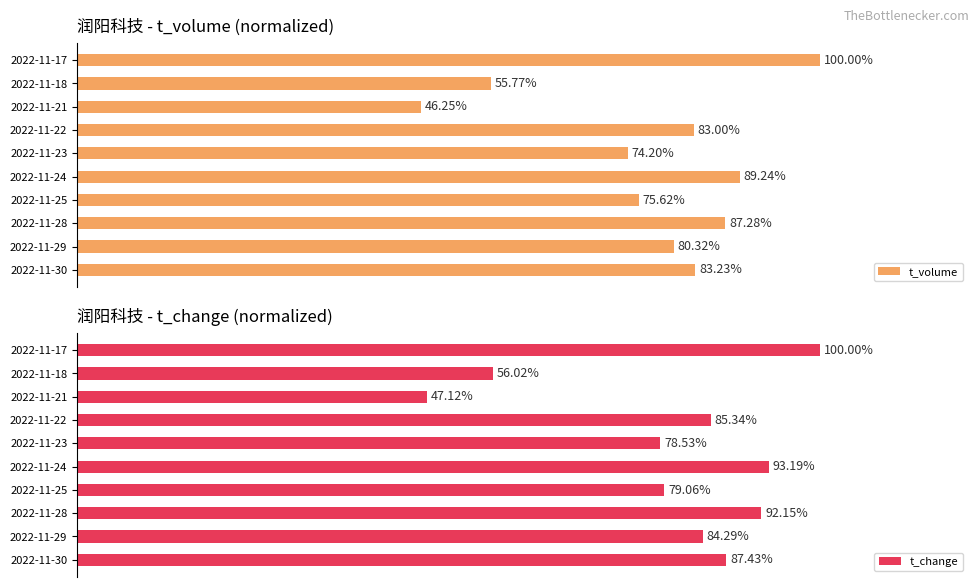

List the labels in order of t_change value, largest first.

2022-11-17, 2022-11-24, 2022-11-28, 2022-11-30, 2022-11-22, 2022-11-29, 2022-11-25, 2022-11-23, 2022-11-18, 2022-11-21